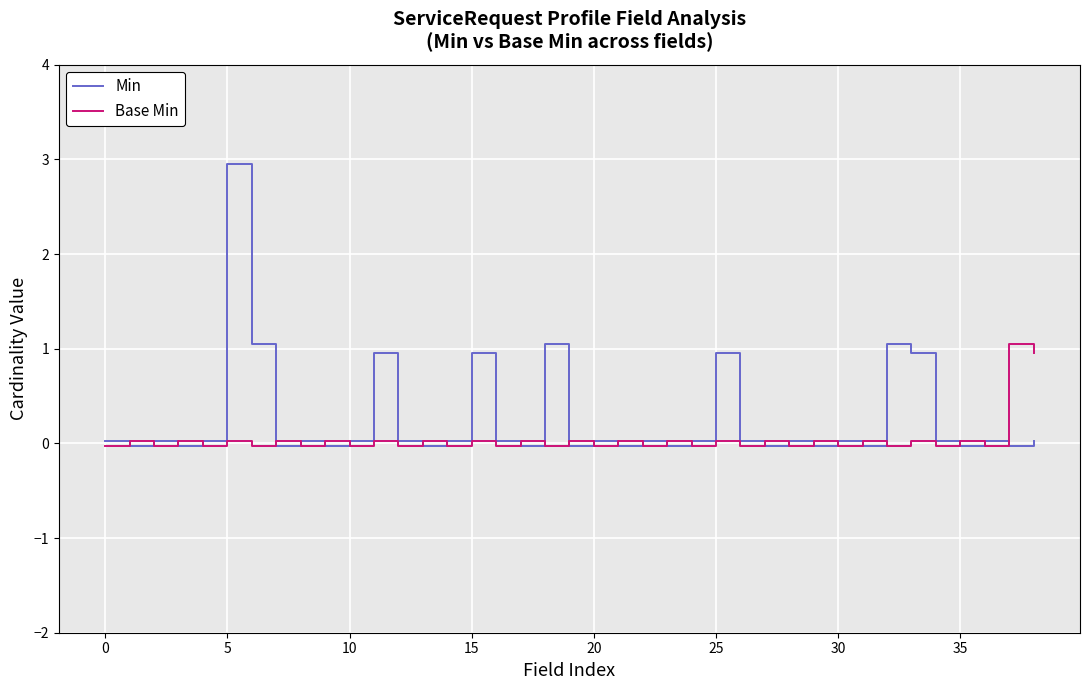

What is the maximum value for Base Min?

1.1